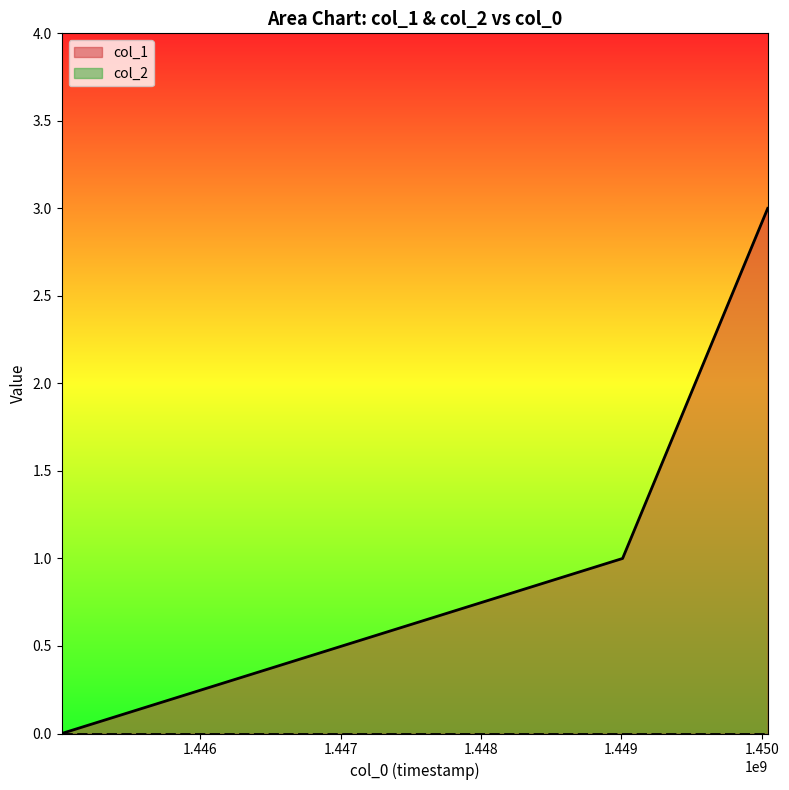

What is the average value?

1